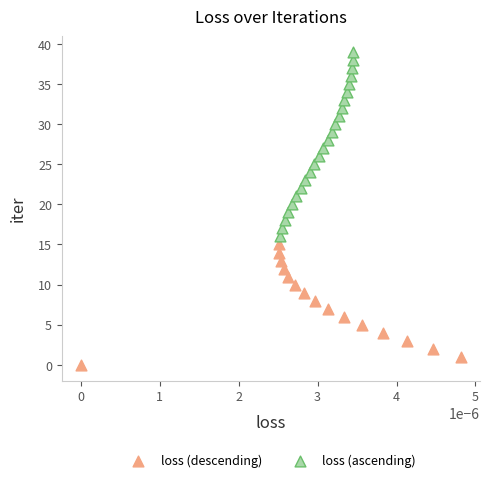

Which series reaches the minimum Y coordinate?

loss (descending)